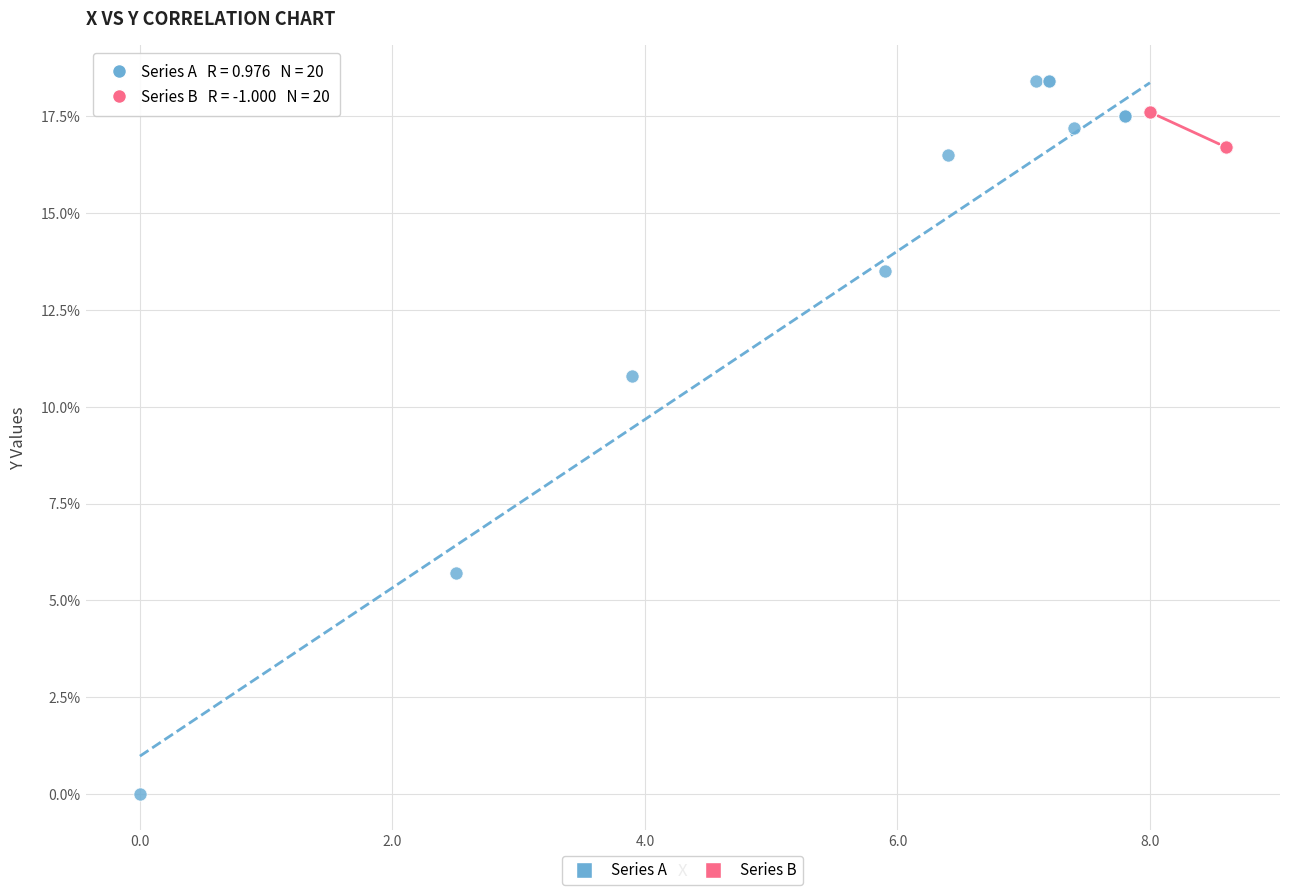

Which series contains the lowest Y value?

Series A